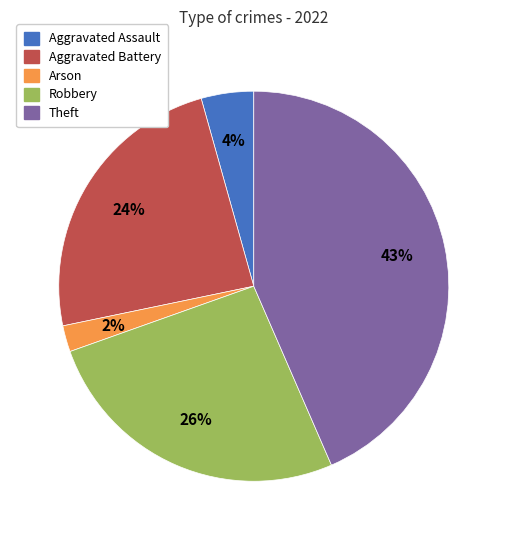

The Robbery slice represents 12% of the pie. True or false?

False